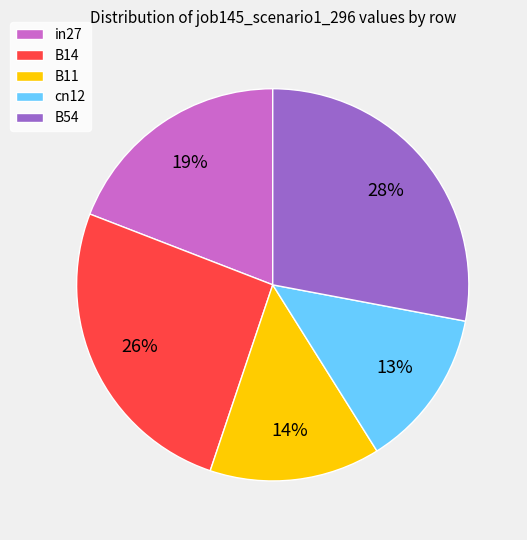

Between B14 and B11, which is larger?

B14